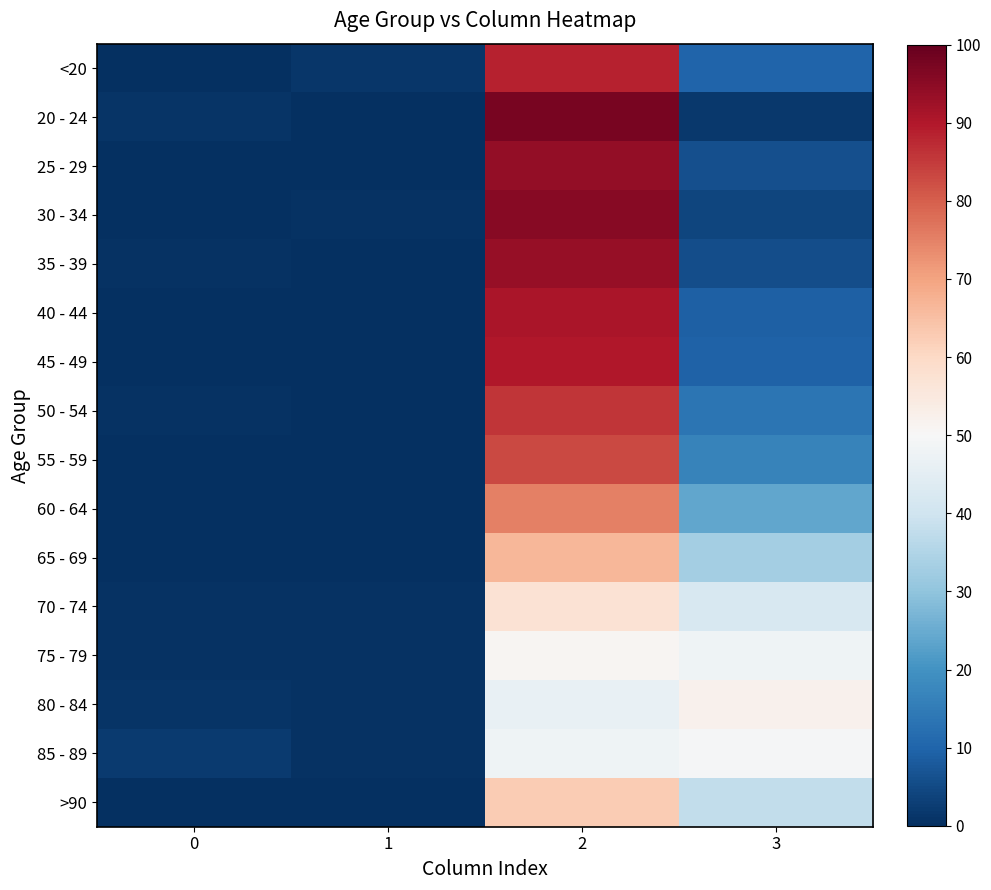

Rank the series at 1 from highest to lowest value.

<20, 85 - 89, 80 - 84, 75 - 79, 30 - 34, 70 - 74, 60 - 64, 55 - 59, 35 - 39, 65 - 69, 50 - 54, 40 - 44, 45 - 49, 20 - 24, 25 - 29, >90